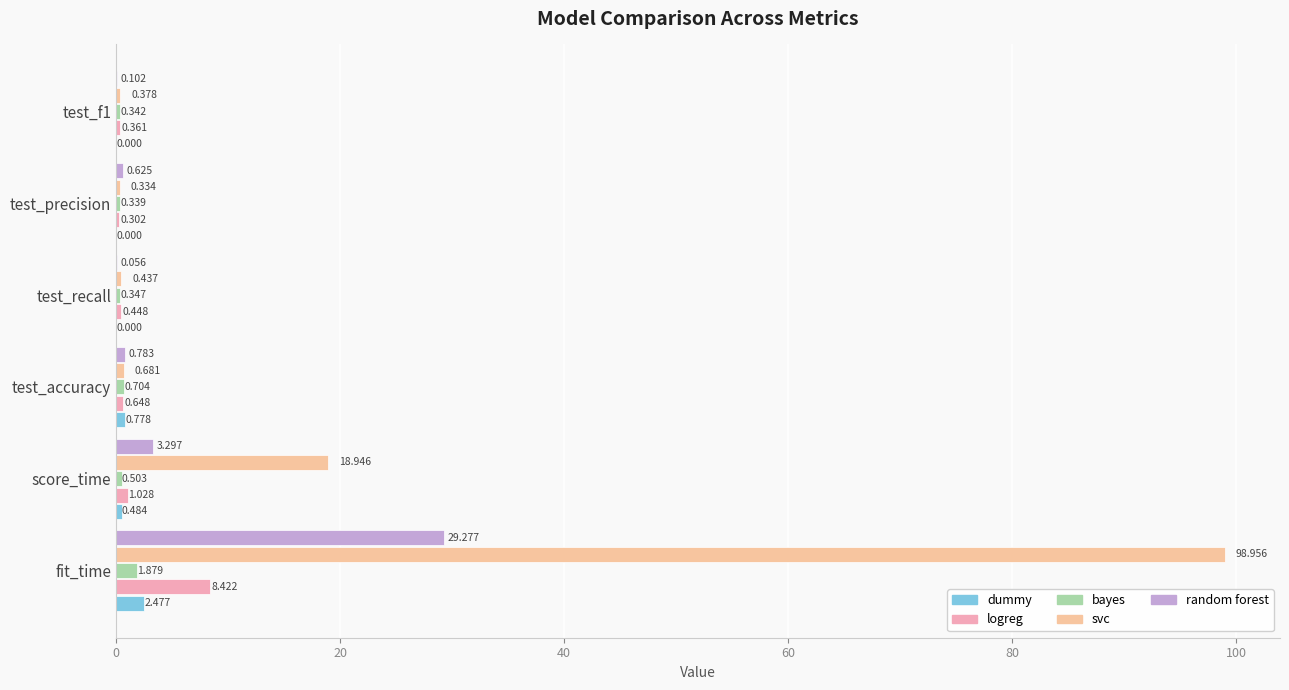

What are all the series names shown in the legend?

dummy, logreg, bayes, svc, random forest